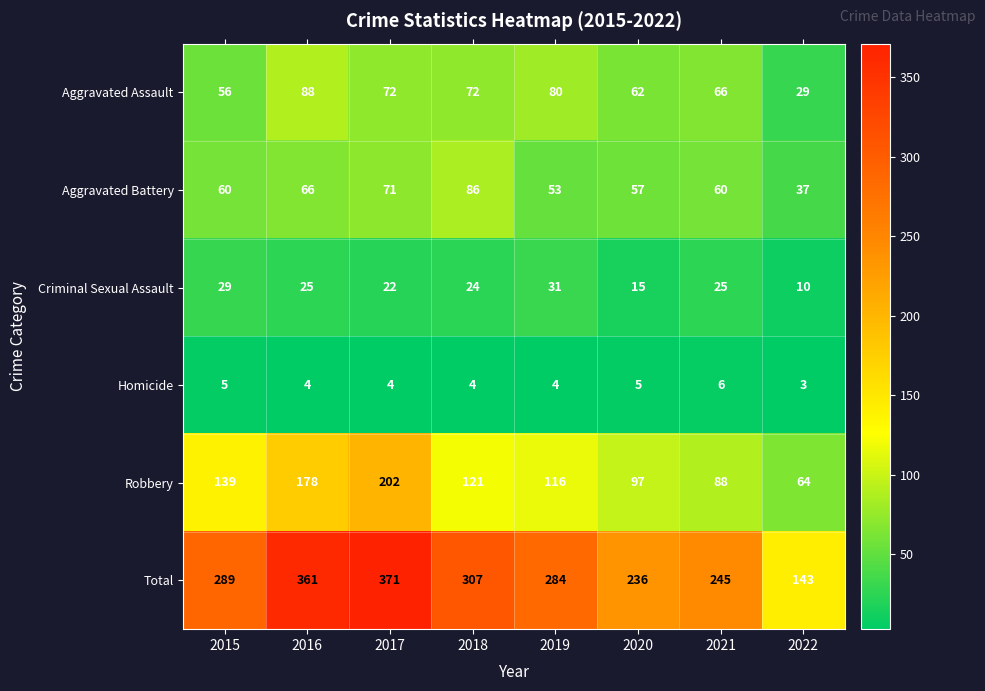

At which category is the sum across all series the highest?

2017